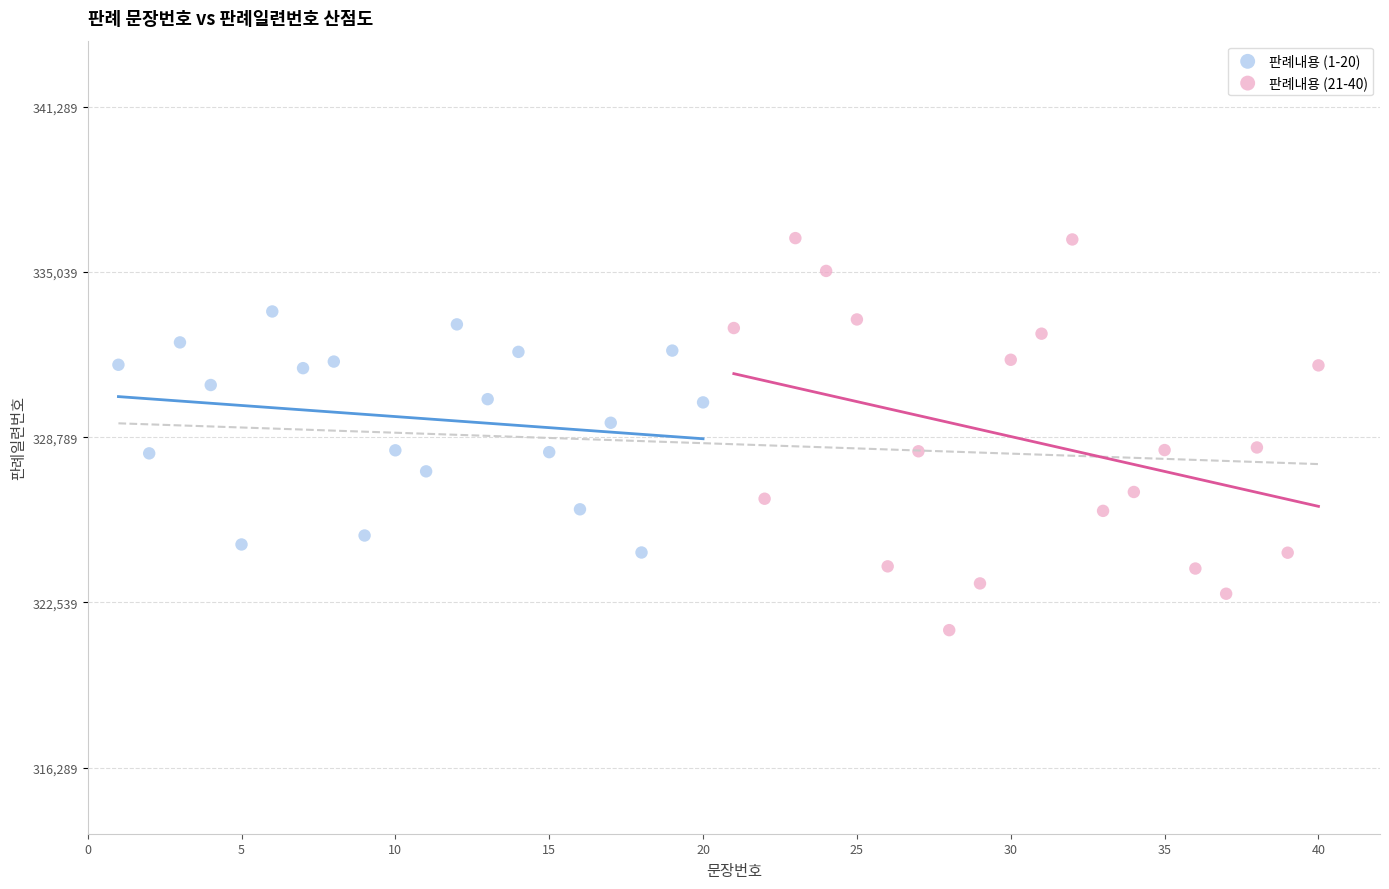

Which series reaches the minimum Y coordinate?

판례내용 (21-40)